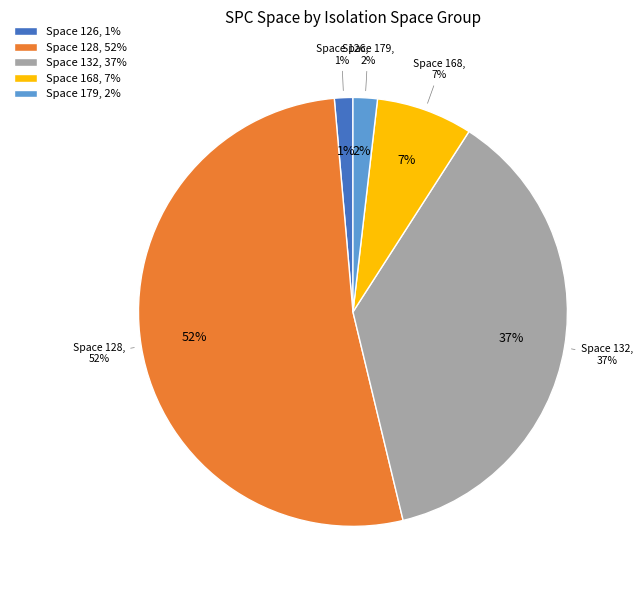

Is 128 the majority of the pie?

No